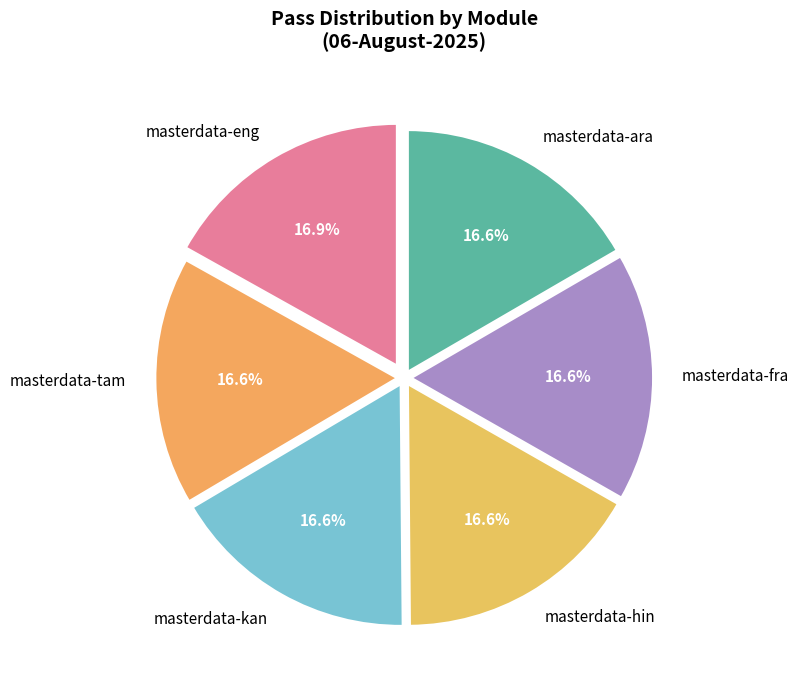

What percentage do masterdata-ara and masterdata-kan together represent?

33.2%